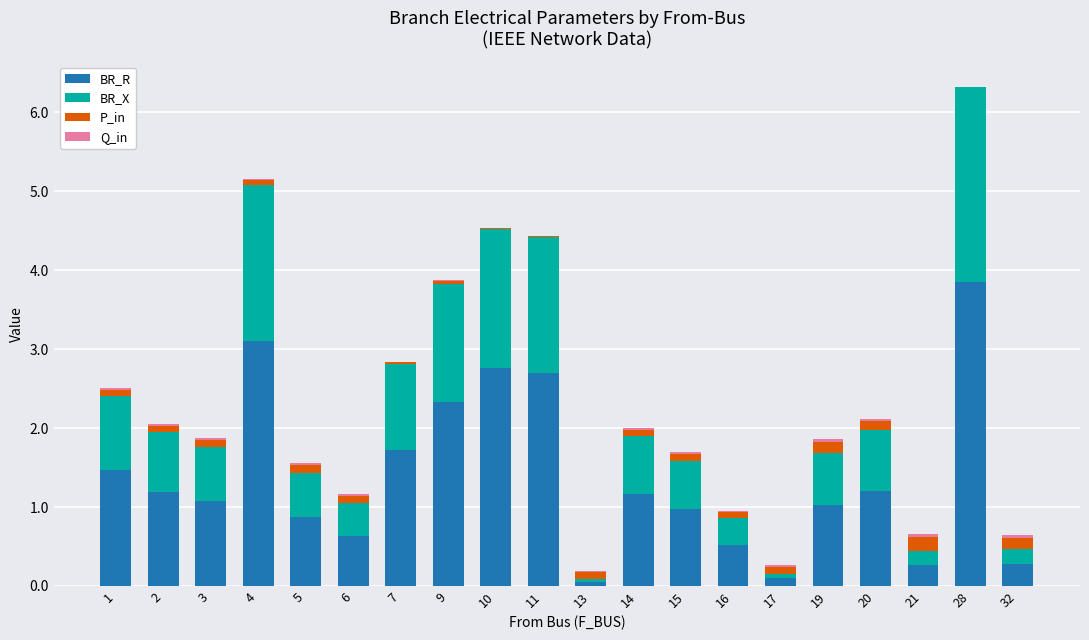

What is the sum of all BR_R values?

27.3